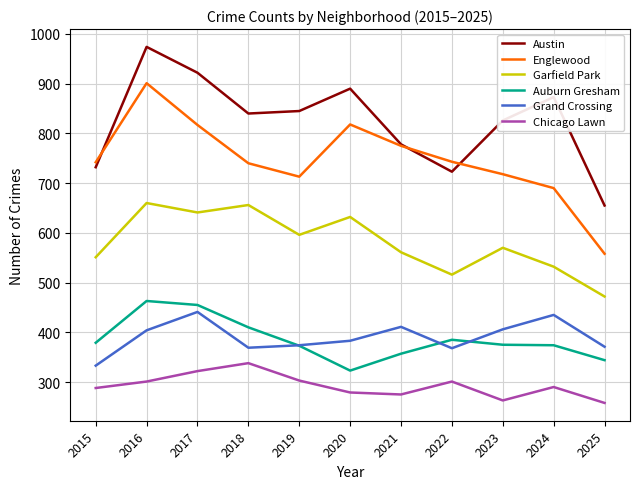

At which category is the sum across all series the highest?

2016